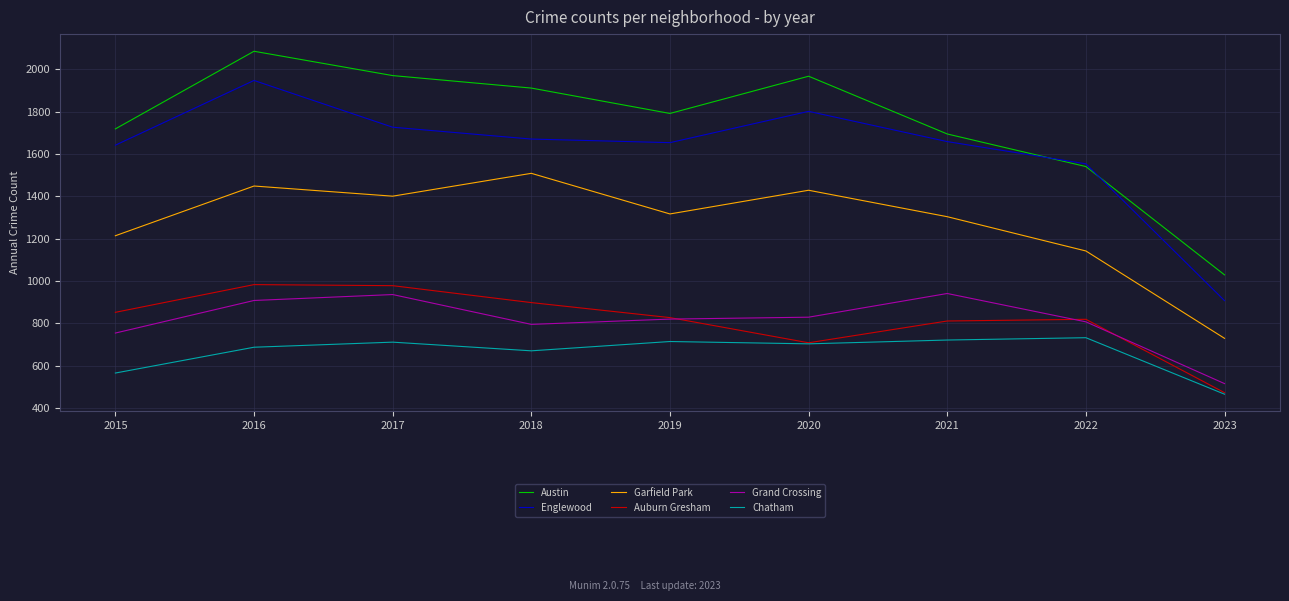

In Auburn Gresham, how many points are lower than both neighbors (excluding endpoints)?

1